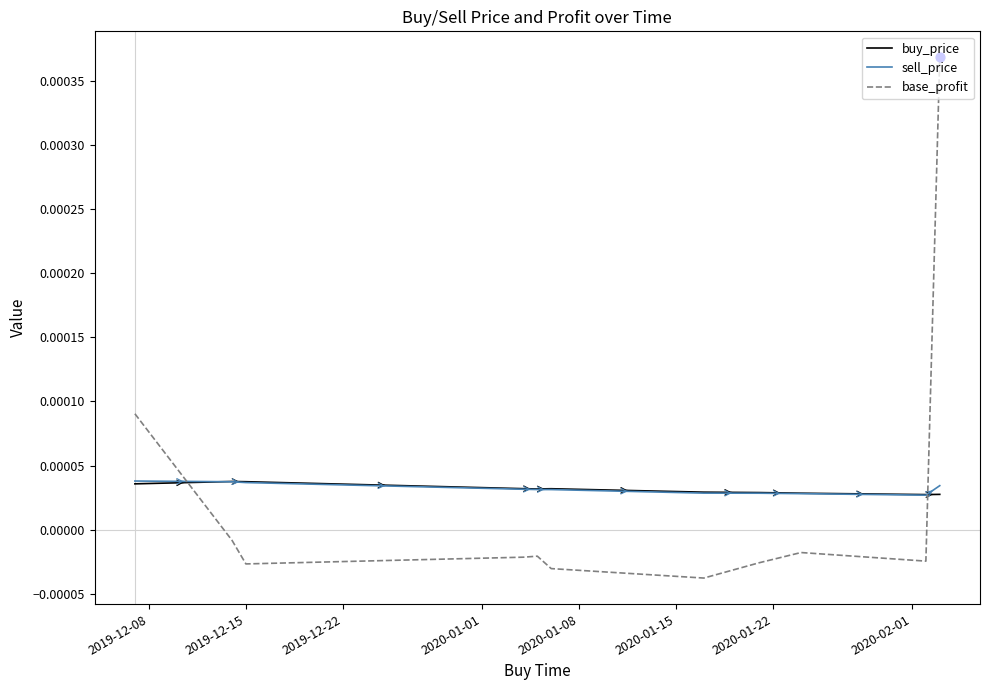

Which series has the largest range (max minus min)?

base_profit